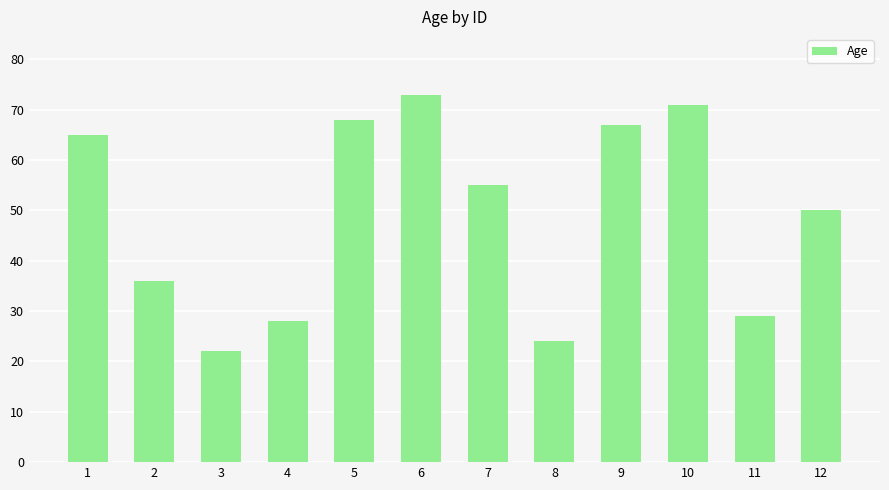

What is the greatest value displayed?

73